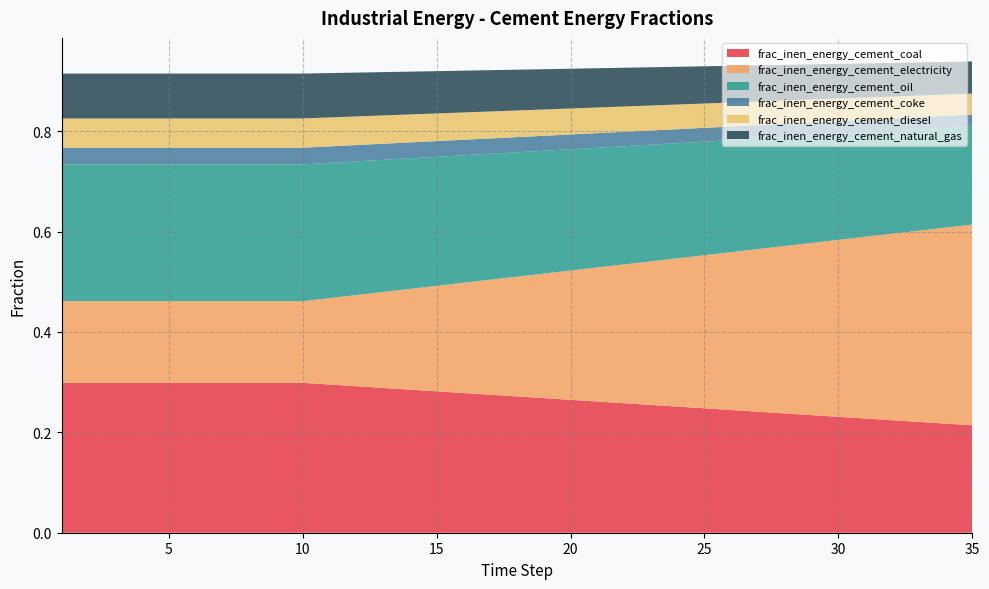

Reading right to left, what are all the values shown in this chart?

frac_inen_energy_cement_coal: 35=0.2	34=0.2	33=0.2	32=0.2	31=0.2	30=0.2	29=0.2	28=0.2	27=0.2	26=0.2	25=0.2	24=0.3	23=0.3	22=0.3	21=0.3	20=0.3	19=0.3	18=0.3	17=0.3	16=0.3	15=0.3	14=0.3	13=0.3	12=0.3	11=0.3	10=0.3	9=0.3	8=0.3	7=0.3	6=0.3	5=0.3	4=0.3	3=0.3	2=0.3	1=0.3
frac_inen_energy_cement_electricity: 35=0.4	34=0.4	33=0.4	32=0.4	31=0.4	30=0.4	29=0.3	28=0.3	27=0.3	26=0.3	25=0.3	24=0.3	23=0.3	22=0.3	21=0.3	20=0.3	19=0.2	18=0.2	17=0.2	16=0.2	15=0.2	14=0.2	13=0.2	12=0.2	11=0.2	10=0.2	9=0.2	8=0.2	7=0.2	6=0.2	5=0.2	4=0.2	3=0.2	2=0.2	1=0.2
frac_inen_energy_cement_oil: 35=0.2	34=0.2	33=0.2	32=0.2	31=0.2	30=0.2	29=0.2	28=0.2	27=0.2	26=0.2	25=0.2	24=0.2	23=0.2	22=0.2	21=0.2	20=0.2	19=0.2	18=0.2	17=0.3	16=0.3	15=0.3	14=0.3	13=0.3	12=0.3	11=0.3	10=0.3	9=0.3	8=0.3	7=0.3	6=0.3	5=0.3	4=0.3	3=0.3	2=0.3	1=0.3
frac_inen_energy_cement_coke: 35=0.0	34=0.0	33=0.0	32=0.0	31=0.0	30=0.0	29=0.0	28=0.0	27=0.0	26=0.0	25=0.0	24=0.0	23=0.0	22=0.0	21=0.0	20=0.0	19=0.0	18=0.0	17=0.0	16=0.0	15=0.0	14=0.0	13=0.0	12=0.0	11=0.0	10=0.0	9=0.0	8=0.0	7=0.0	6=0.0	5=0.0	4=0.0	3=0.0	2=0.0	1=0.0
frac_inen_energy_cement_diesel: 35=0.0	34=0.0	33=0.0	32=0.0	31=0.0	30=0.0	29=0.0	28=0.0	27=0.0	26=0.0	25=0.0	24=0.0	23=0.0	22=0.1	21=0.1	20=0.1	19=0.1	18=0.1	17=0.1	16=0.1	15=0.1	14=0.1	13=0.1	12=0.1	11=0.1	10=0.1	9=0.1	8=0.1	7=0.1	6=0.1	5=0.1	4=0.1	3=0.1	2=0.1	1=0.1
frac_inen_energy_cement_natural_gas: 35=0.1	34=0.1	33=0.1	32=0.1	31=0.1	30=0.1	29=0.1	28=0.1	27=0.1	26=0.1	25=0.1	24=0.1	23=0.1	22=0.1	21=0.1	20=0.1	19=0.1	18=0.1	17=0.1	16=0.1	15=0.1	14=0.1	13=0.1	12=0.1	11=0.1	10=0.1	9=0.1	8=0.1	7=0.1	6=0.1	5=0.1	4=0.1	3=0.1	2=0.1	1=0.1